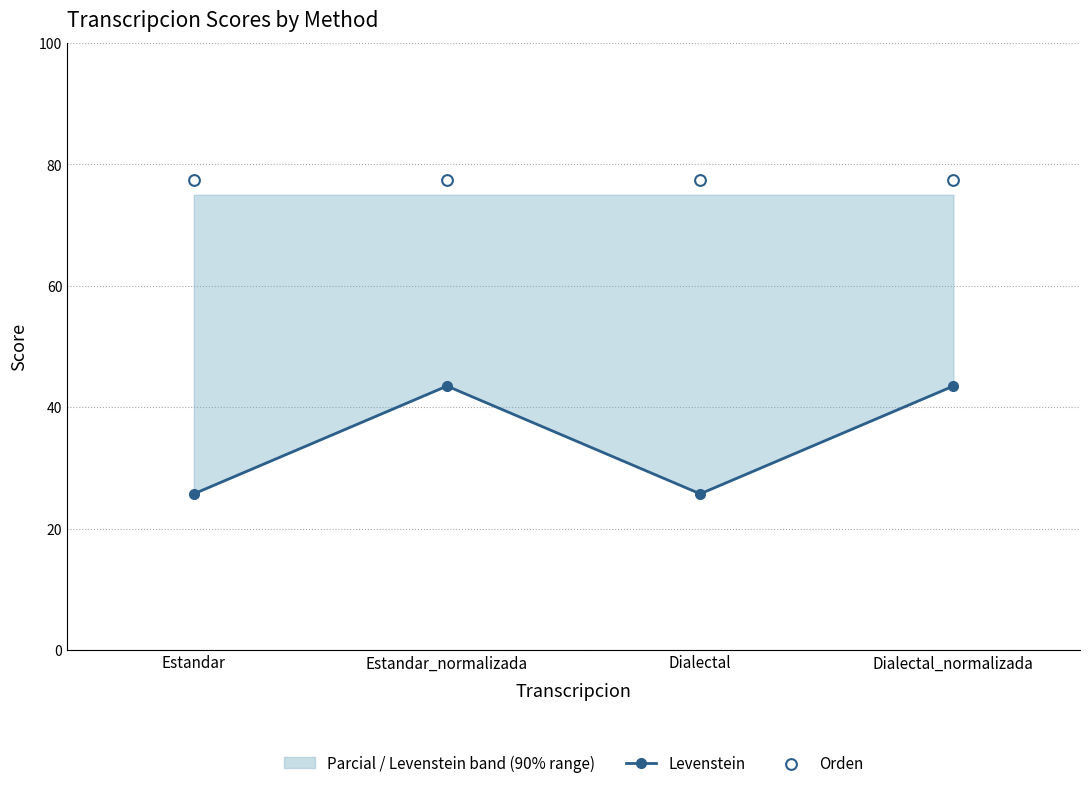

Is the value of Levenstein at Dialectal_normalizada greater than the value of Orden at Estandar_normalizada?

No